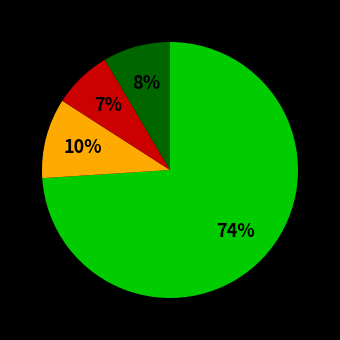

To the nearest percent, what is the average slice percentage?

25%